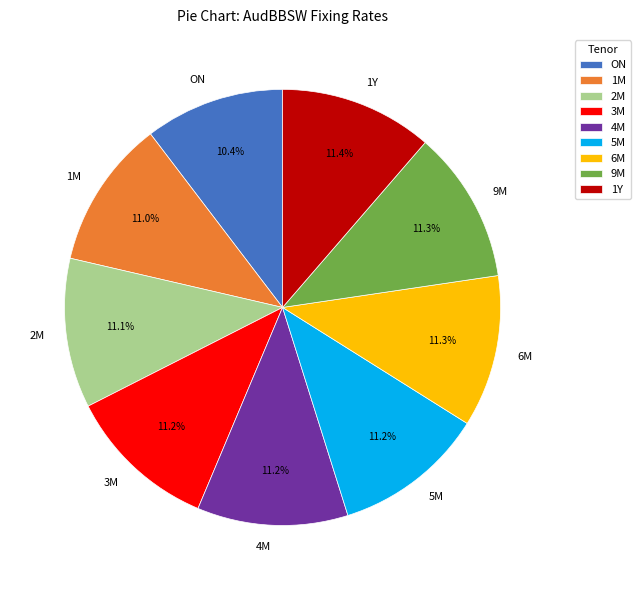

To the nearest percent, what is the combined percentage of 9M and 4M?

22%